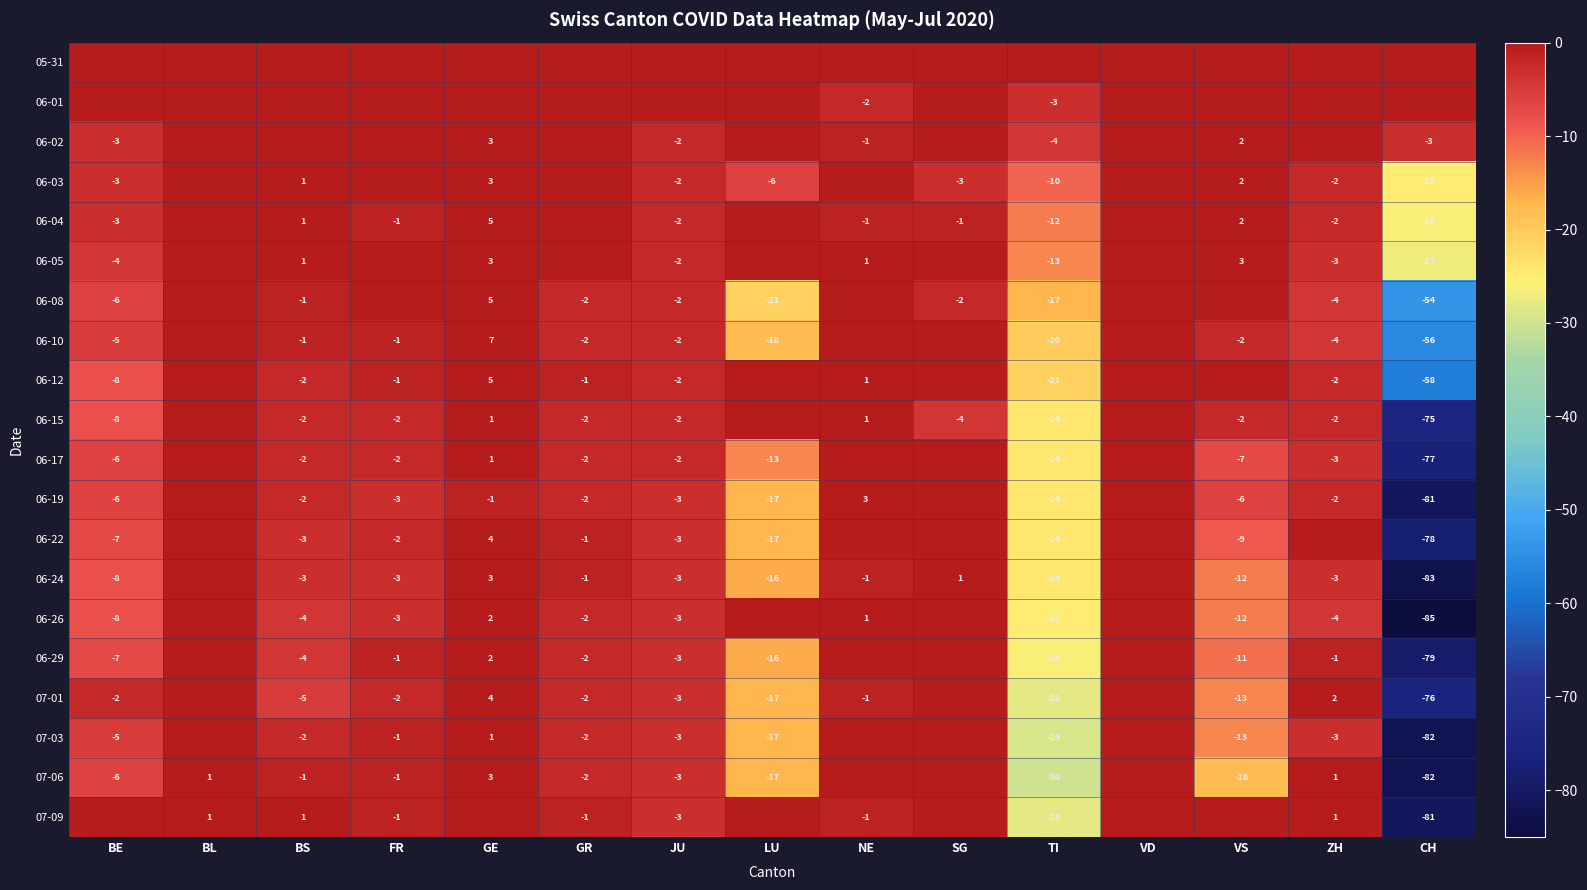

Count the number of data series in this chart.

20